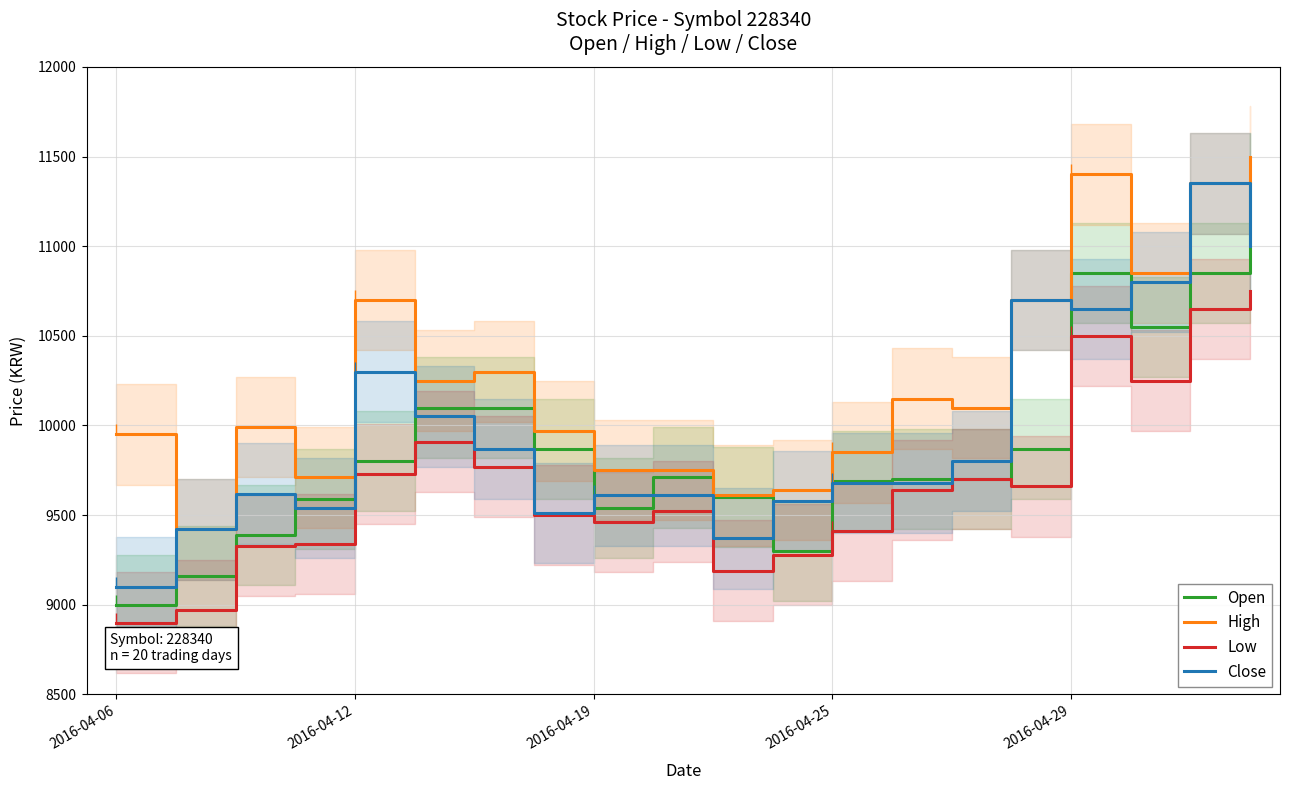

At which category does Open reach its first local valley?

2016-04-19